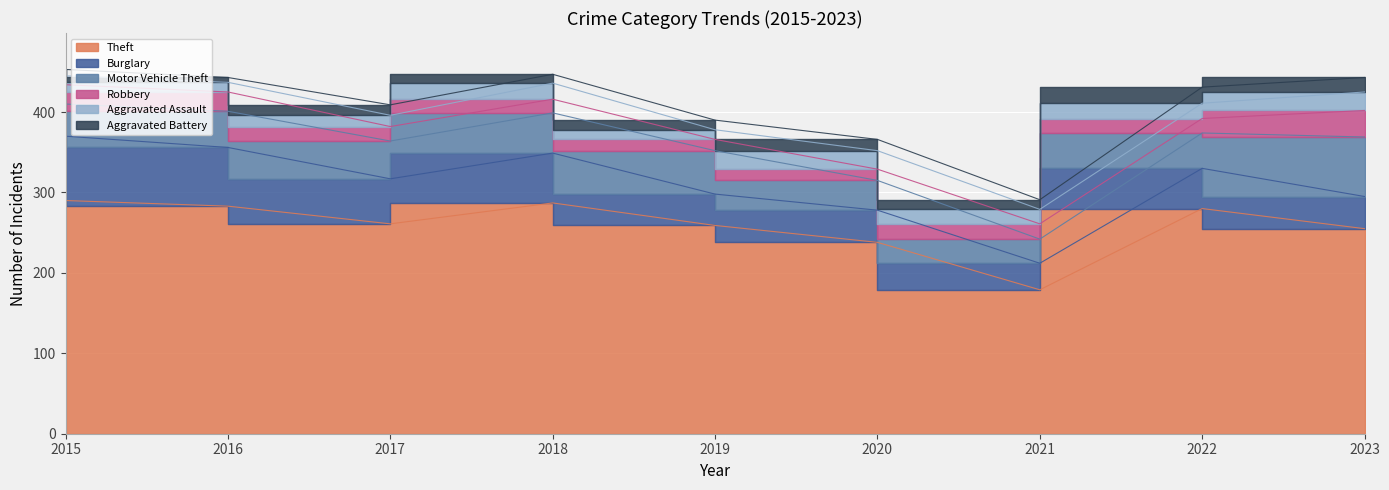

True or false: Burglary has more than 2 interior local peaks.

True